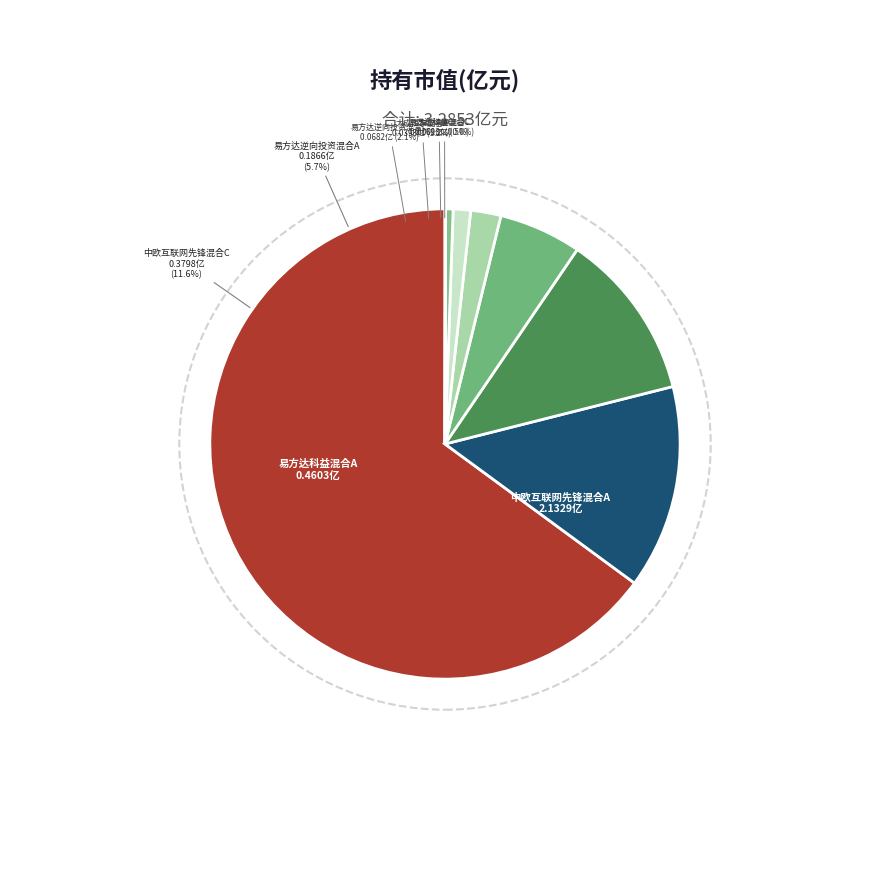

Do 易方达逆向投资混合A and 易方达逆向投资混合C together represent more than half of the pie?

No